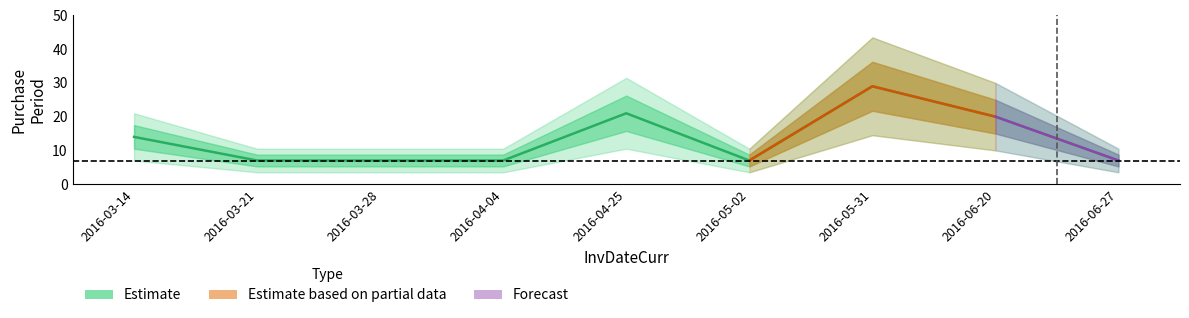

Reading right to left, transcribe all the data shown in this chart.

7	20	29	7	21	7	7	7	14